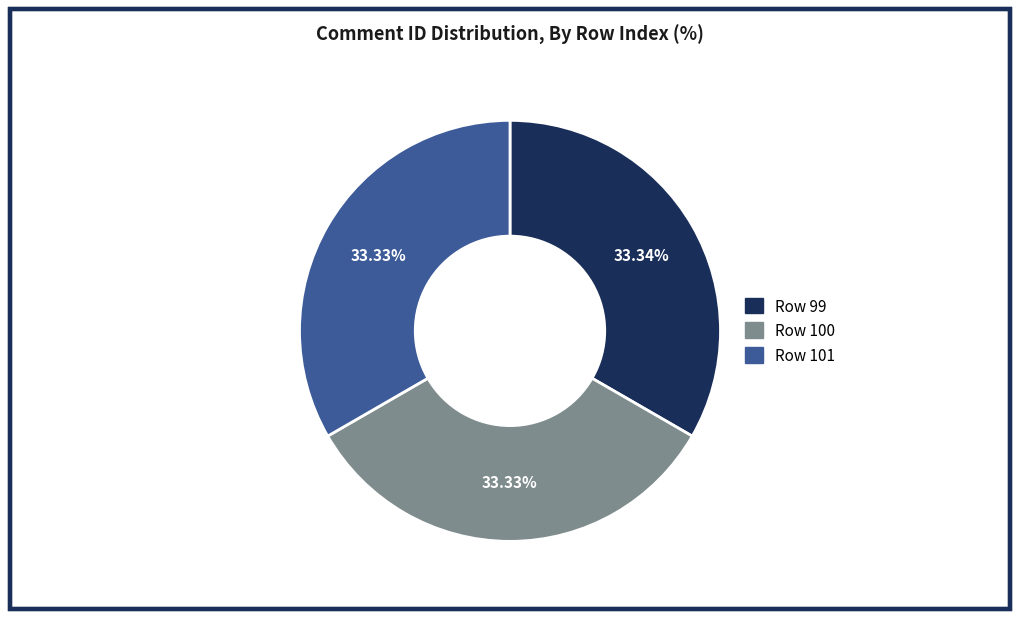

Is there any slice that represents more than half of the pie?

No